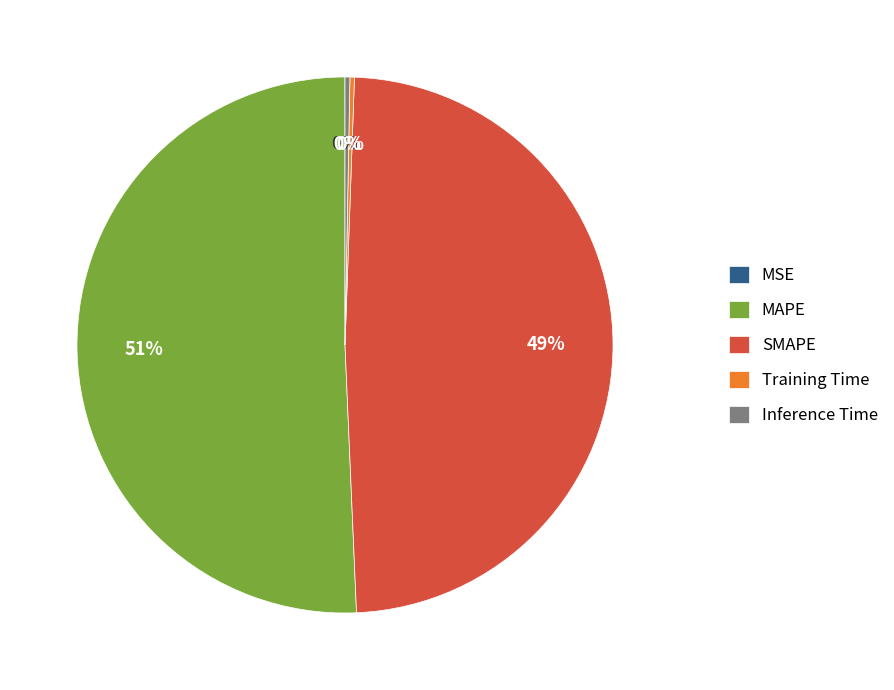

Between MAPE and Inference Time, which is larger?

MAPE